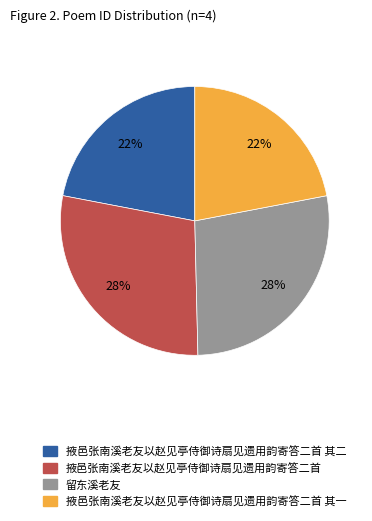

Does any single category account for the majority?

No